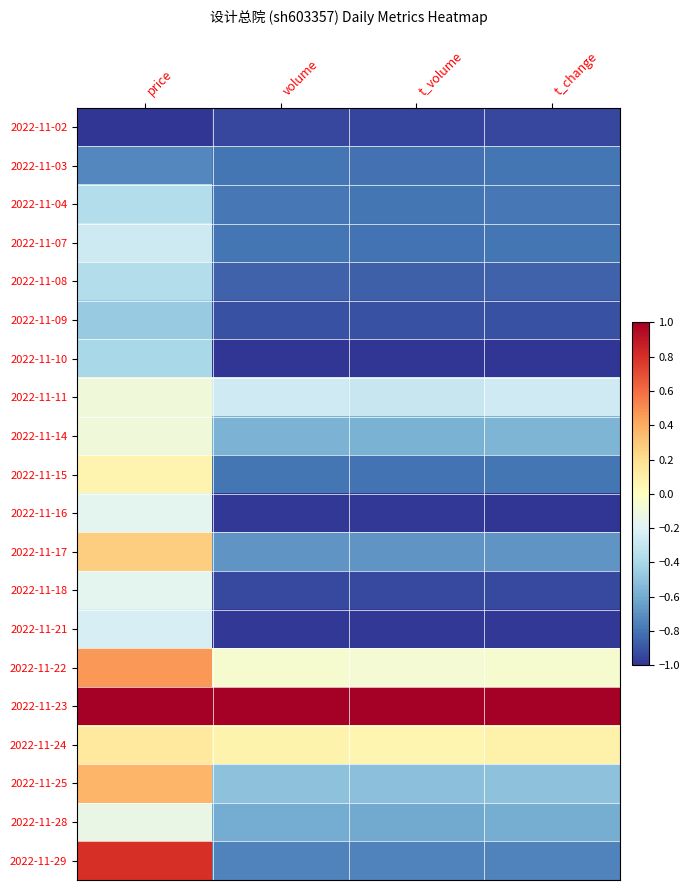

Between price and t_change, which is larger?

t_change